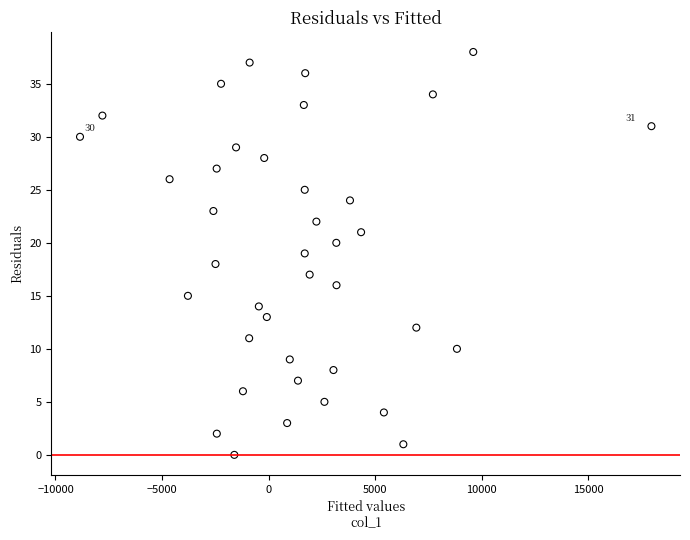

What is the range of Y values (max minus min)?

38